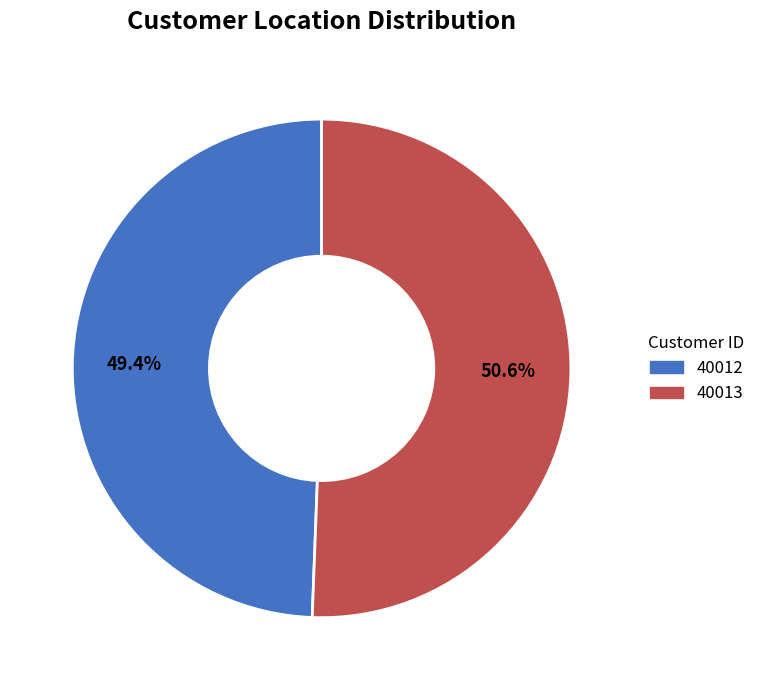

To the nearest percent, what is the combined percentage of 40013 and 40012?

100%